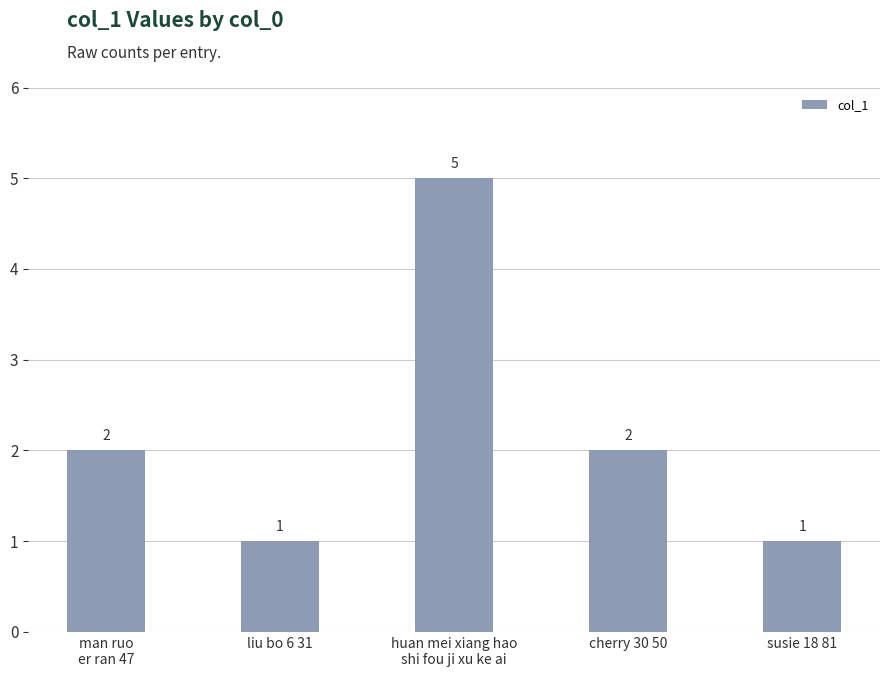

What is the sum of the values at man ruo
er ran 47 and liu bo 6 31?

3